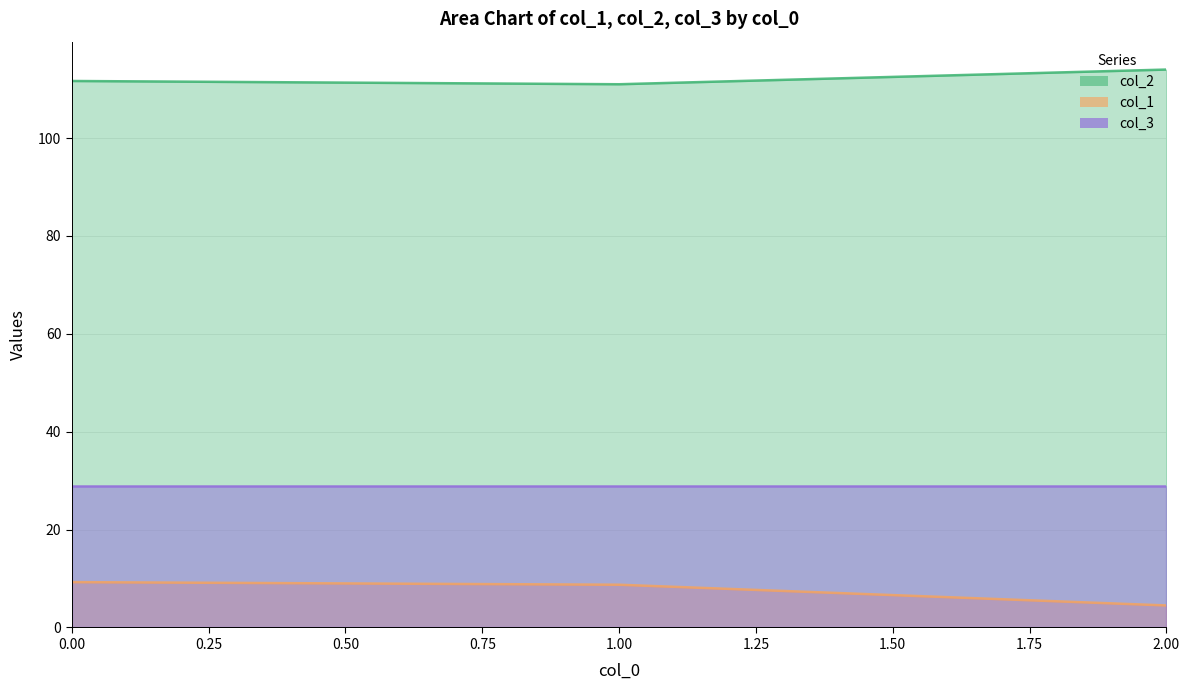

What value does the col_1 series have at 25, to the nearest 10?

10